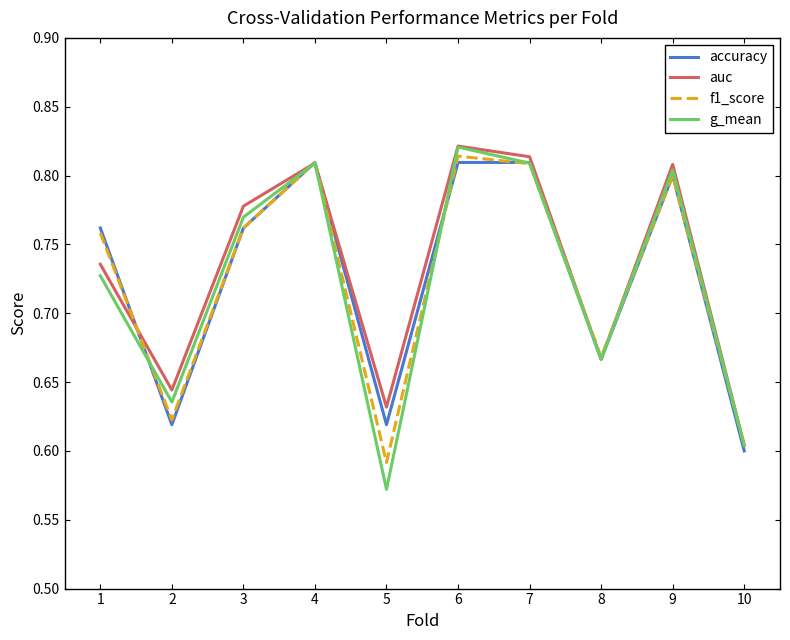

At which label does accuracy reach its minimum?

10